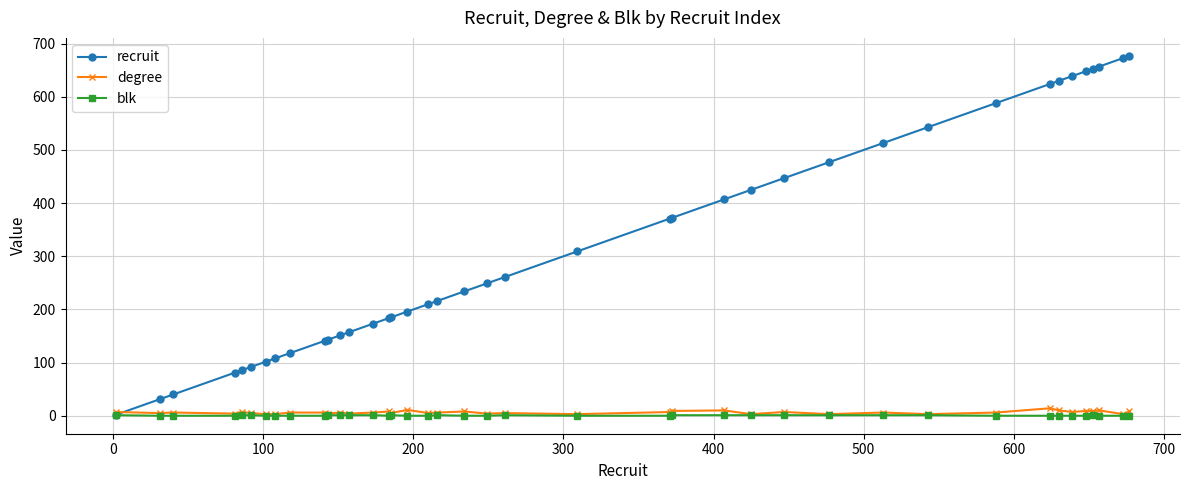

What is the value of the recruit point at the 28th from the left?

447